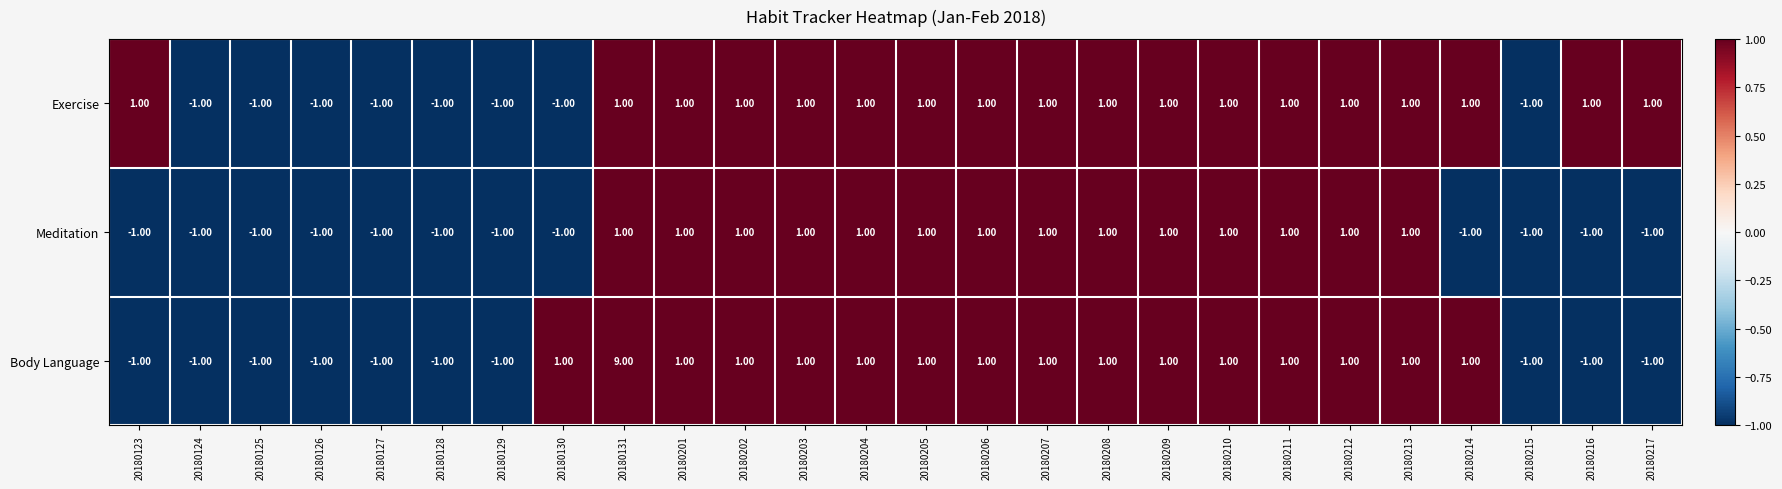

List the series in order of their overall mean, highest first.

Body Language, Exercise, Meditation